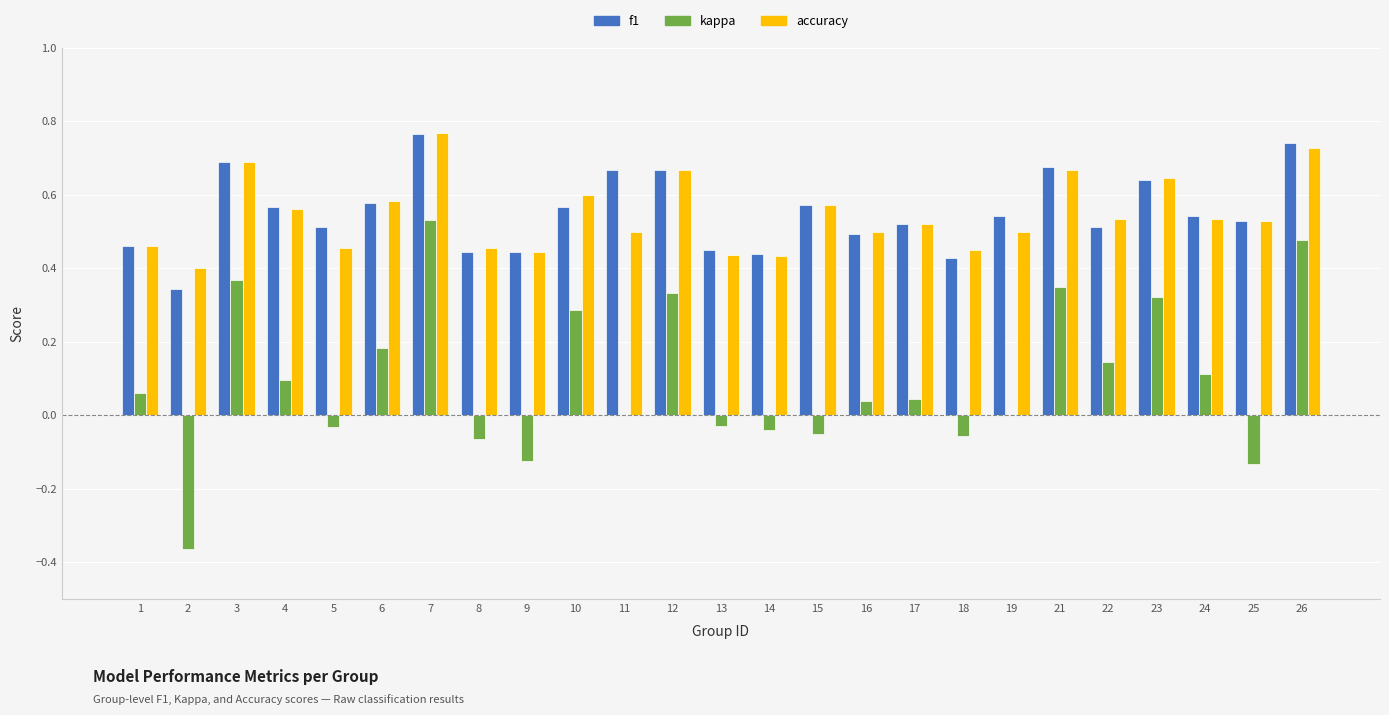

How many groups of bars are there?

25